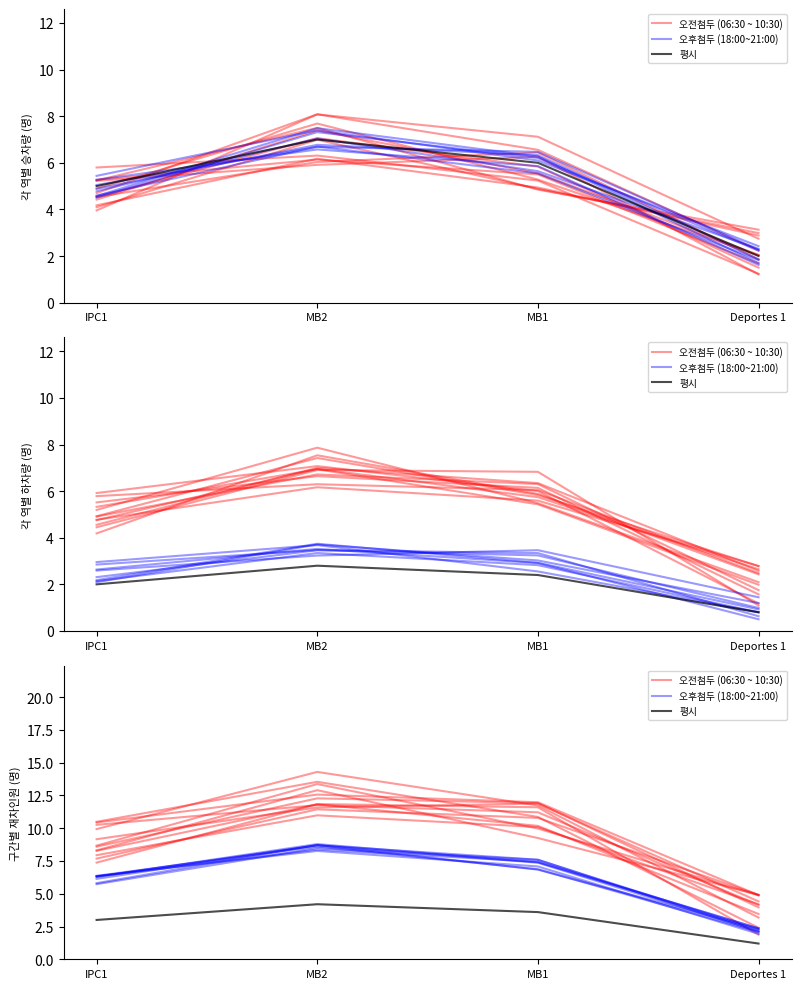

Is it true that 평시 equals 3.0 at IPC1?

True